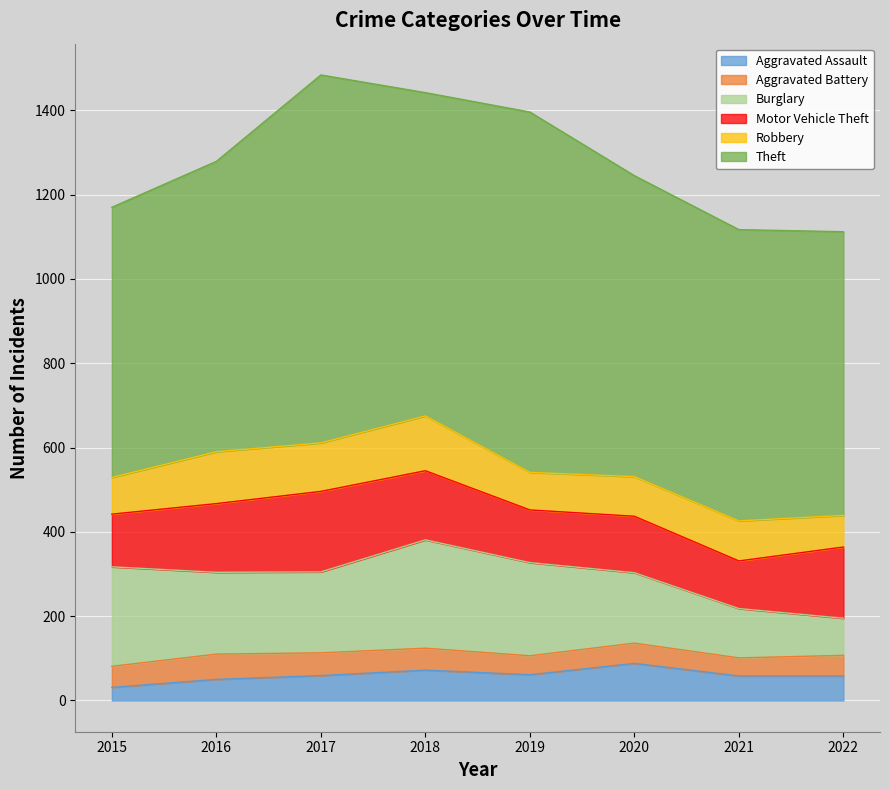

What is the sum of the Aggravated Assault values at 2020 and 2016?

138